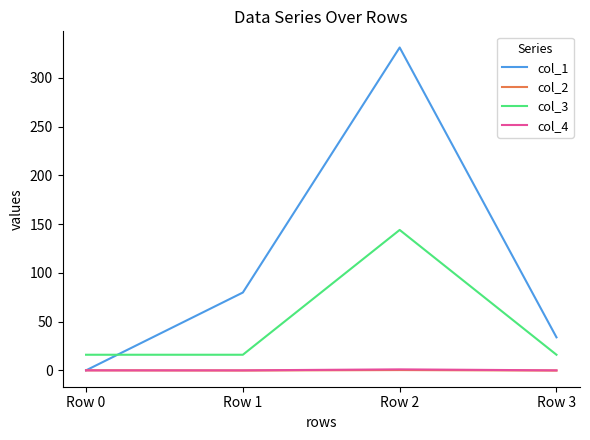

Which series has the largest range (max minus min)?

col_1